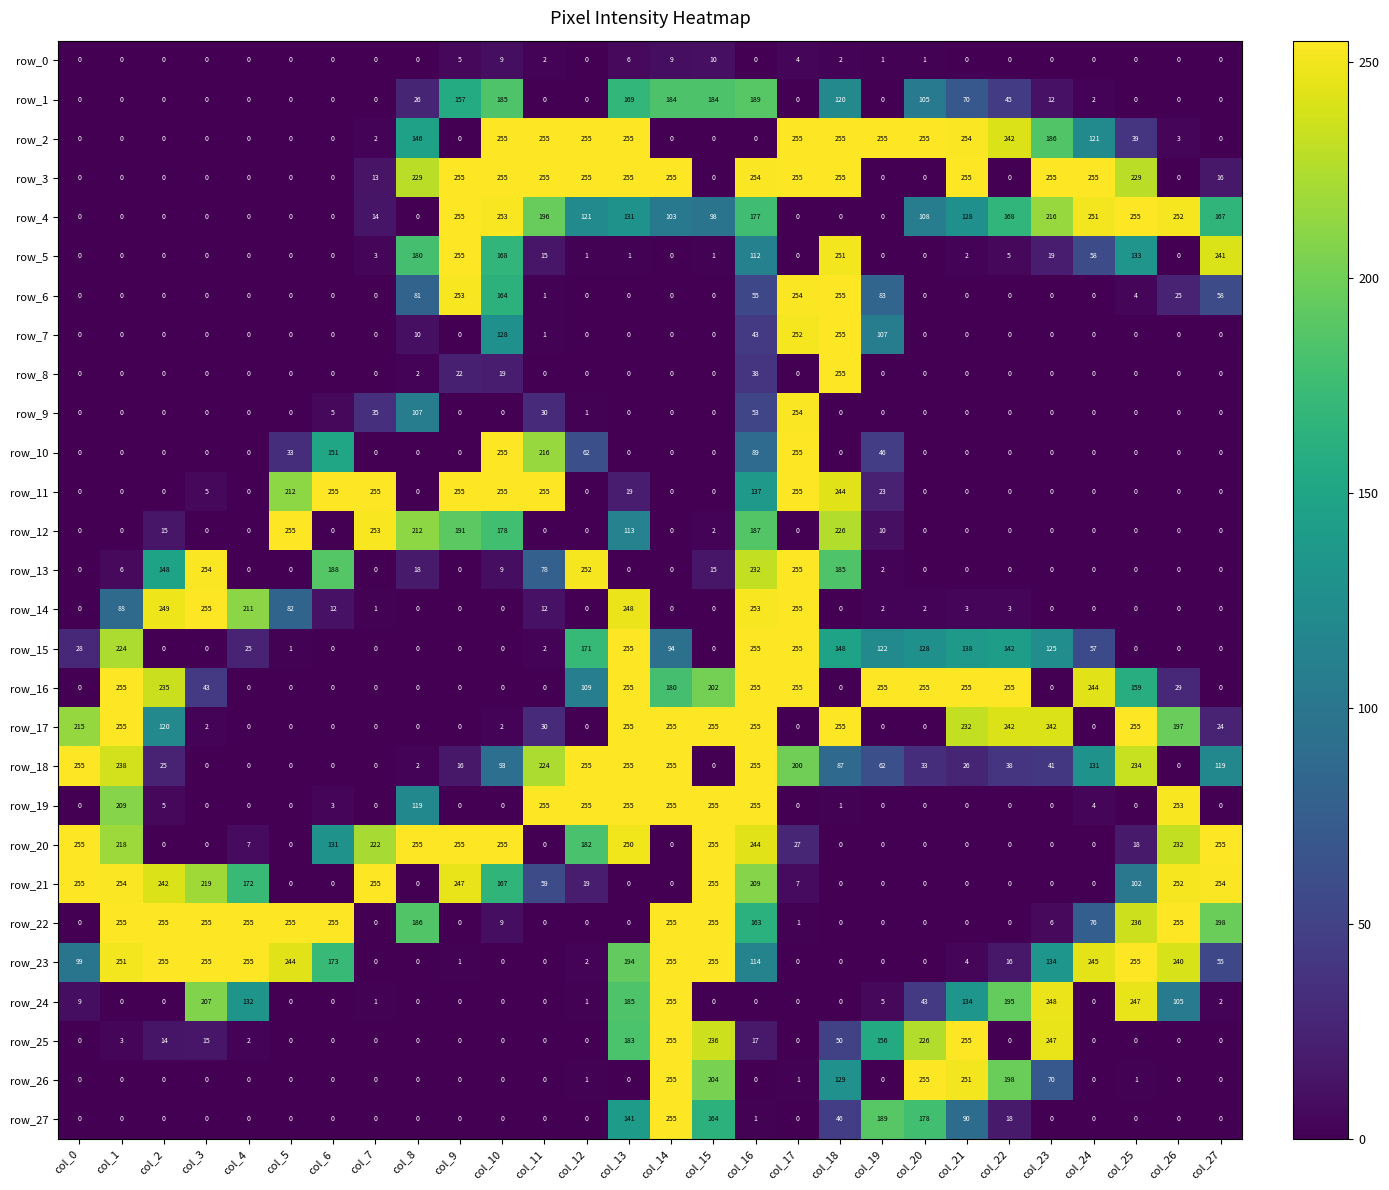

The value of row_4 at col_9 is 255. True or false?

True